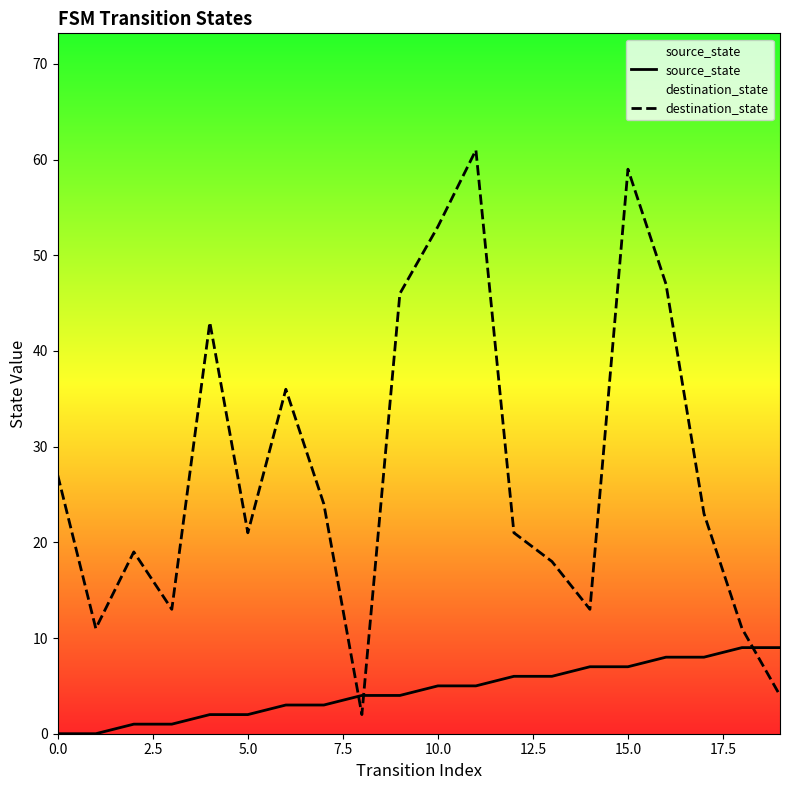

True or false: source_state has a value of -6 at 0.0.

False